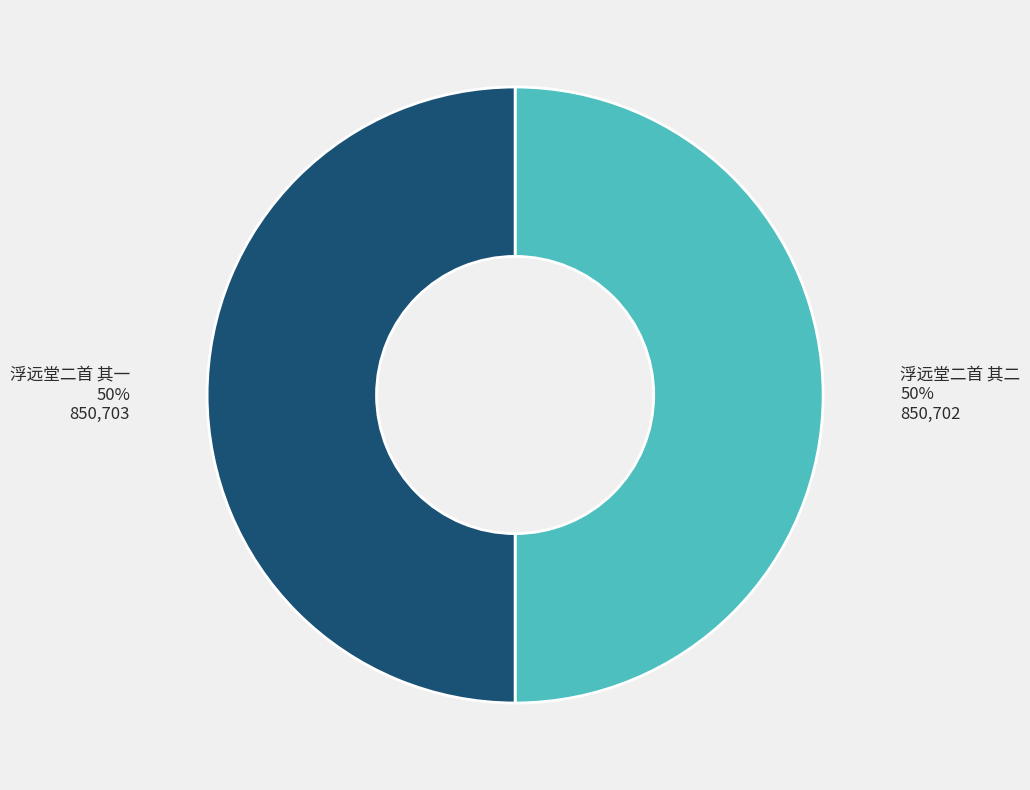

Approximately how many times larger is the value at 浮远堂二首 其二 compared to 浮远堂二首 其一?

1.0